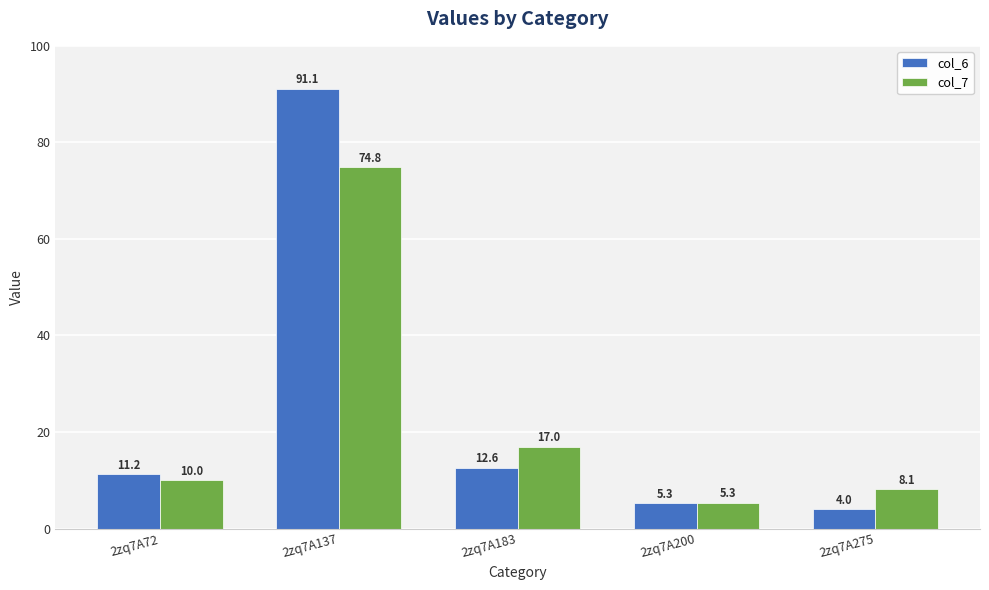

What is the value of the col_6 bar at the 3rd from the left?

12.6